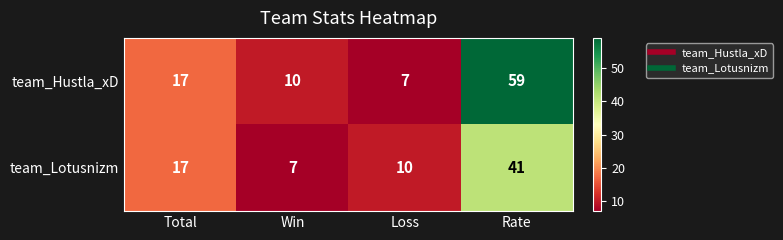

What is the total value across all series at Rate?

100